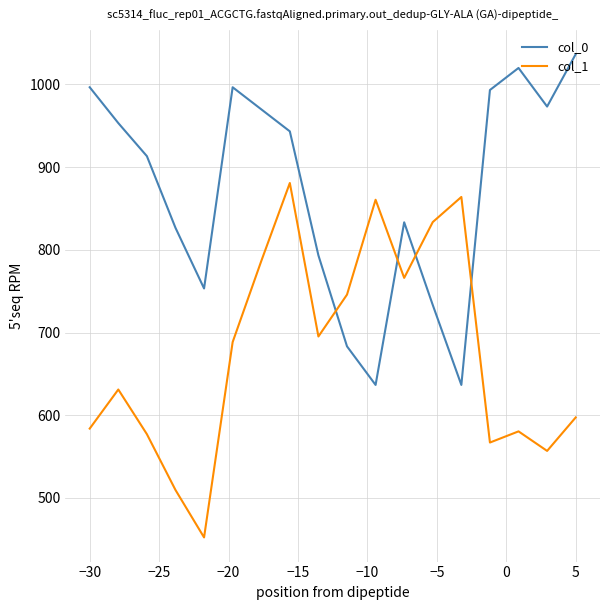

What is the difference between the maximum and minimum values in the col_1 series?

428.6